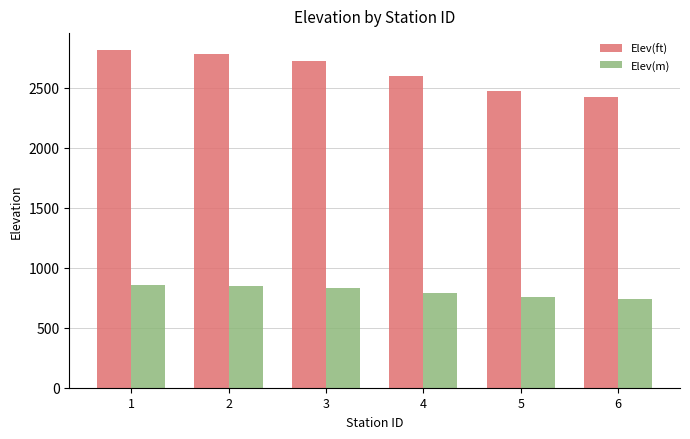

True or false: Elev(m) has a value of 858.0 at 1.

True